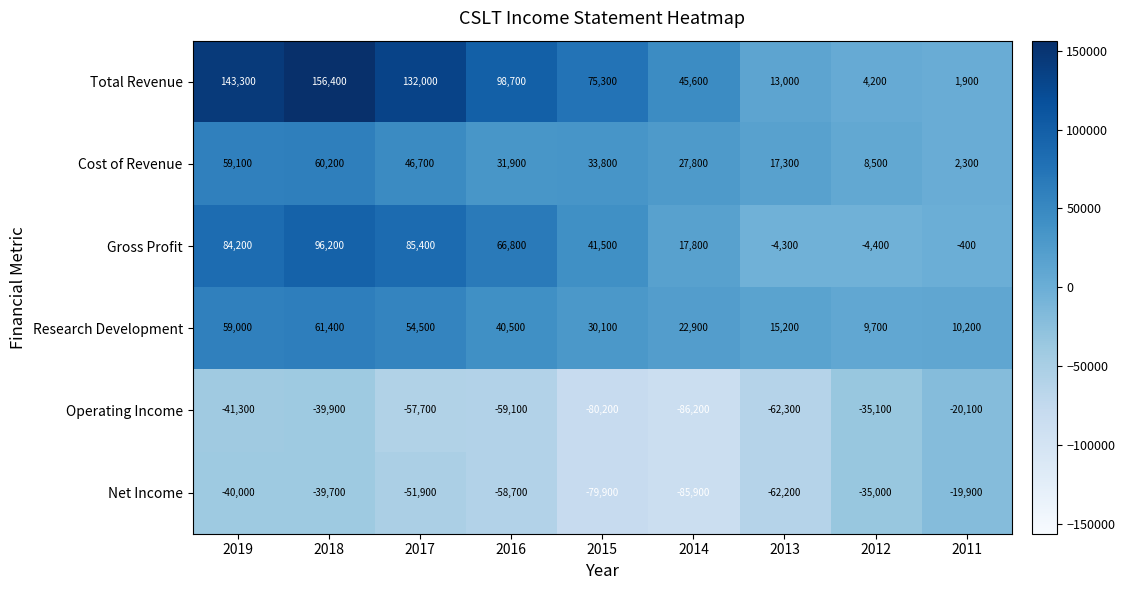

Between 2016 and 2011, which series saw the biggest shift?

Total Revenue